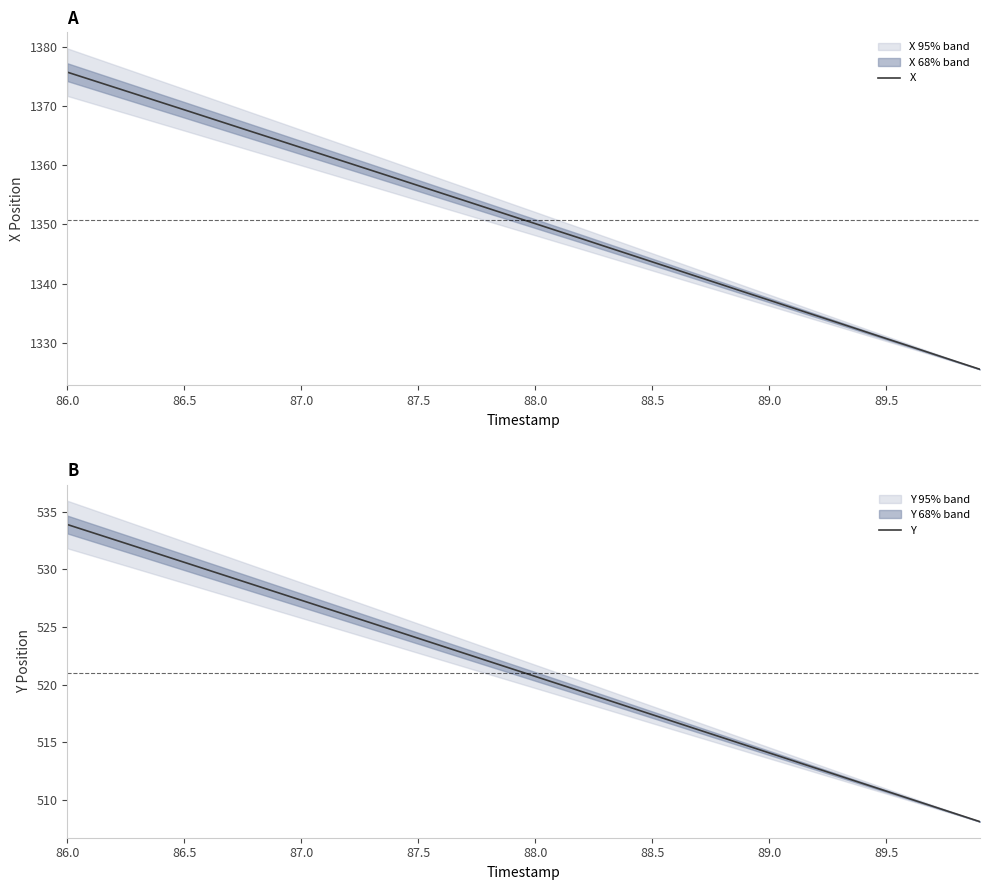

What is the sum of all Y values?

20840.9